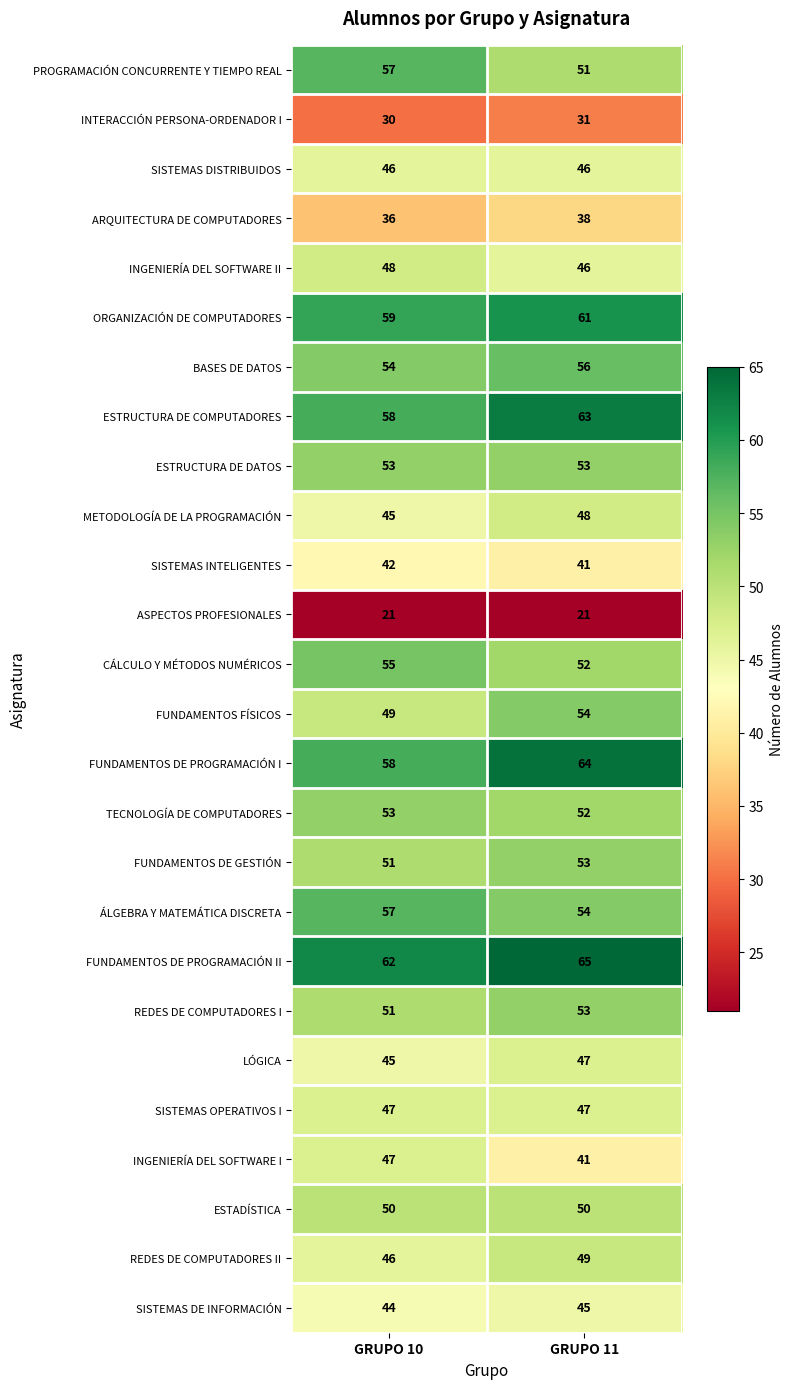

At which category is the sum across all series the highest?

GRUPO 11